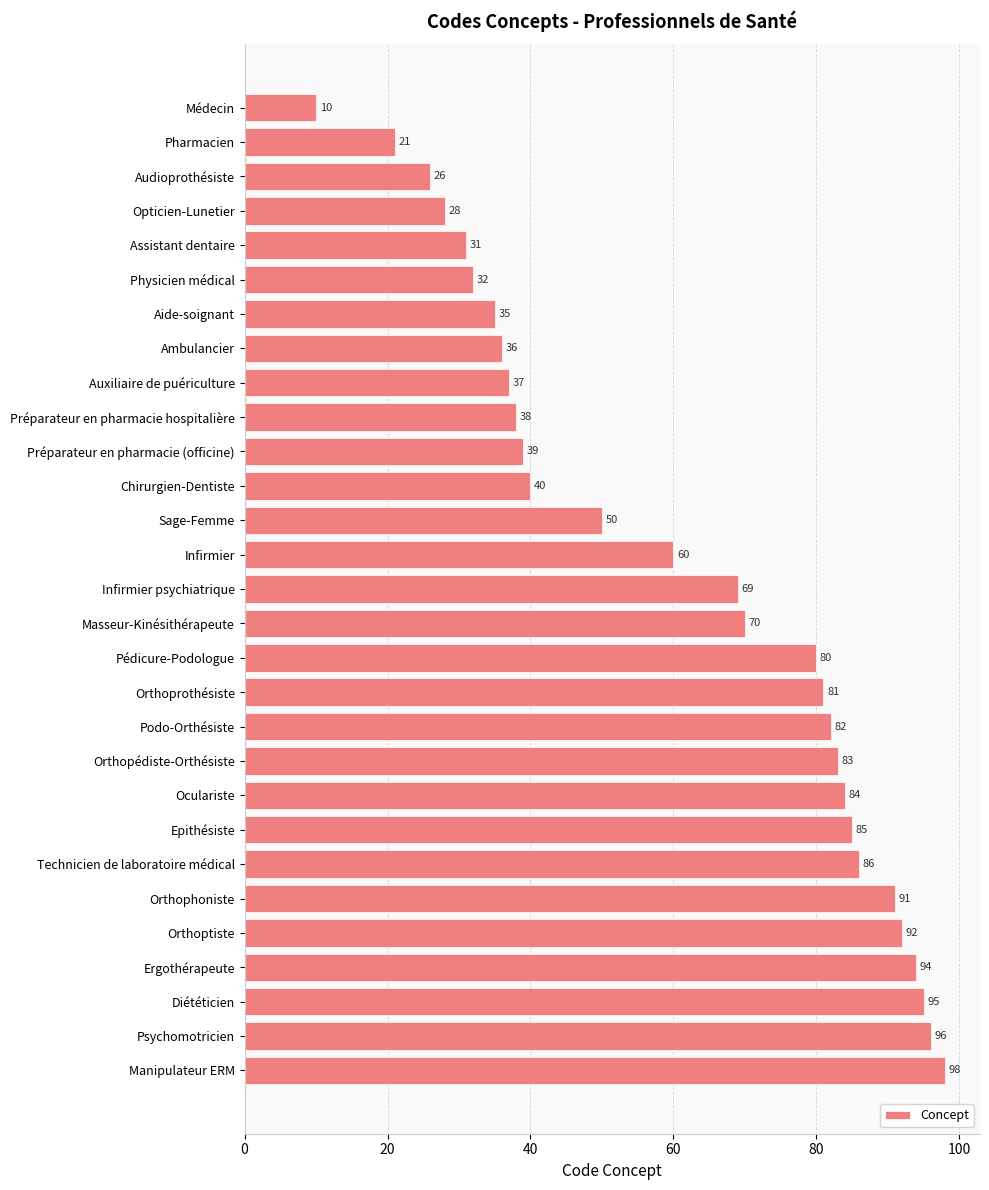

At which label is the value closest to 54?

Sage-Femme